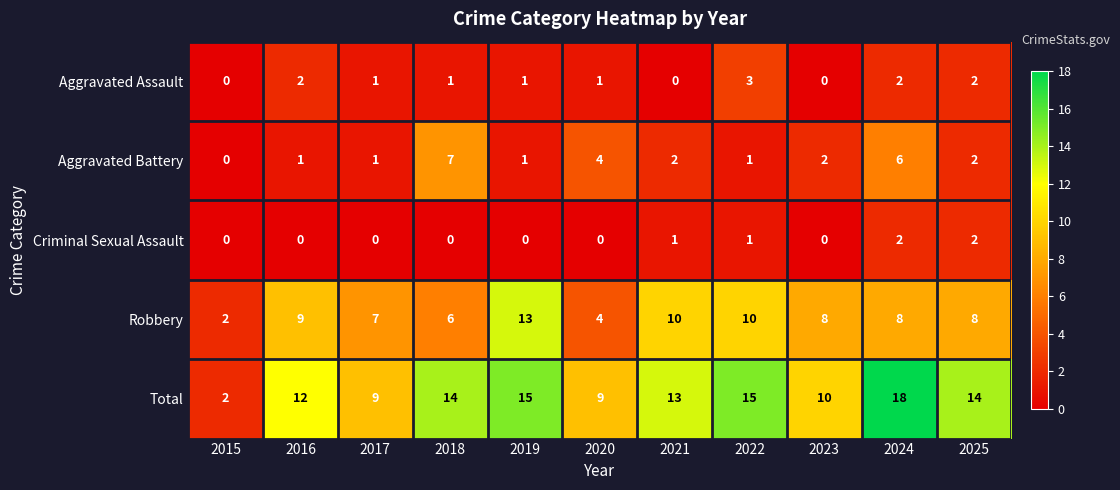

Which series has the largest total across all categories?

Total